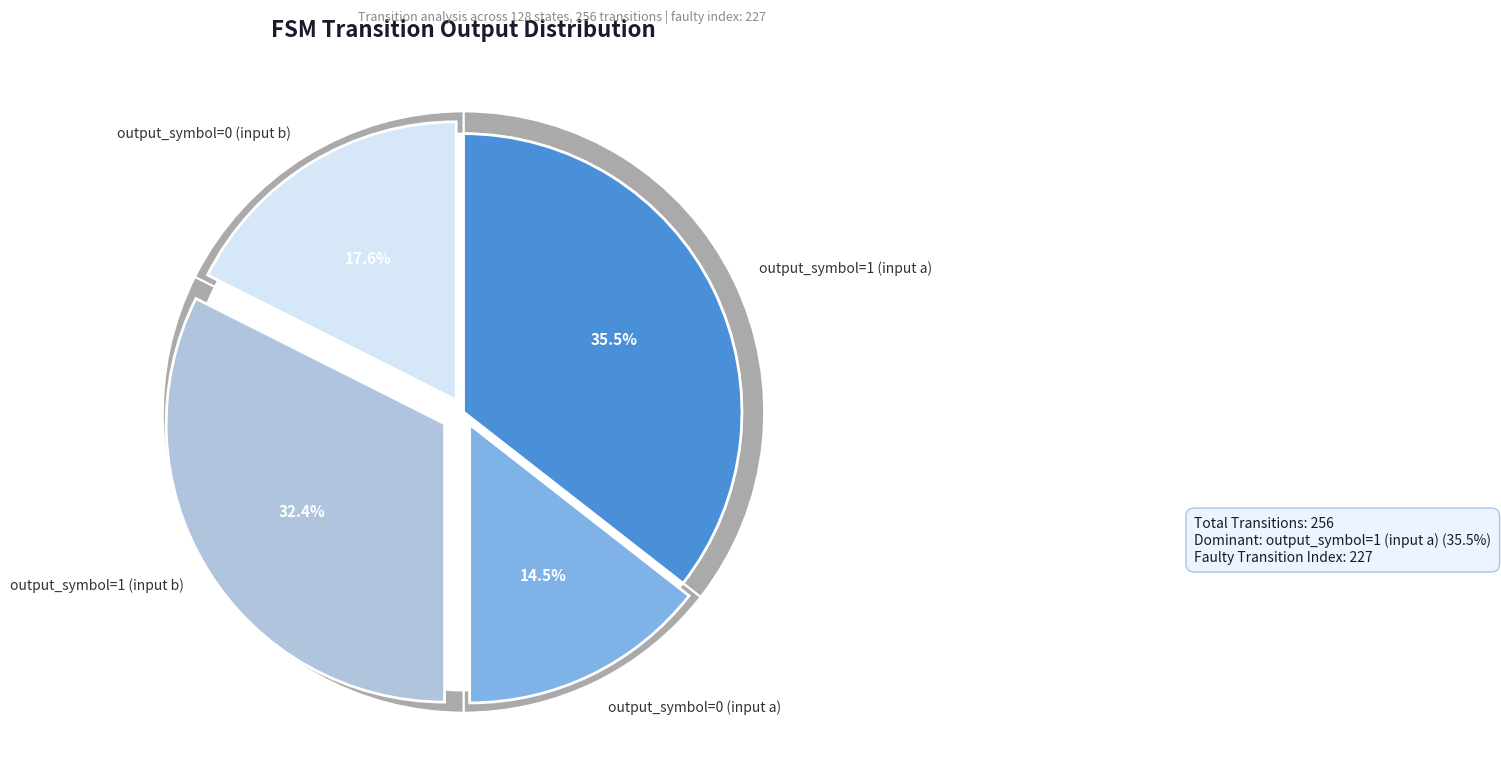

Is the sum of output_symbol=1 (input a) and output_symbol=0 (input b) greater than half?

Yes